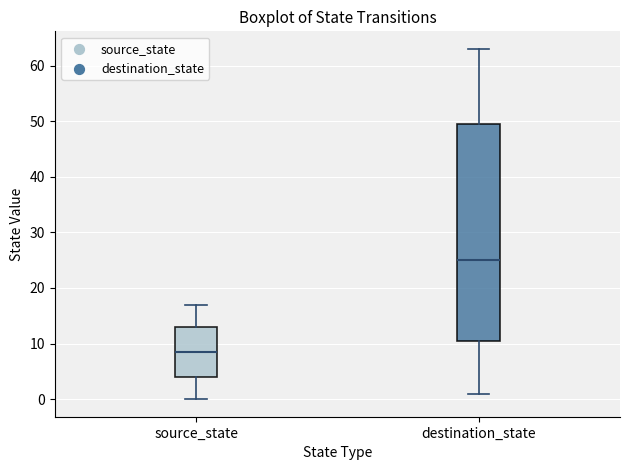

Reading left to right, read every box against the y-axis: the position of its median line, the range the box covers, and the ends of its whiskers. The values are not printed on the chart, so give them approximately, as read against the axis.

source_state: median 9, box 4 to 13, whiskers 0 to 17
destination_state: median 25, box 11 to 50, whiskers 1 to 63